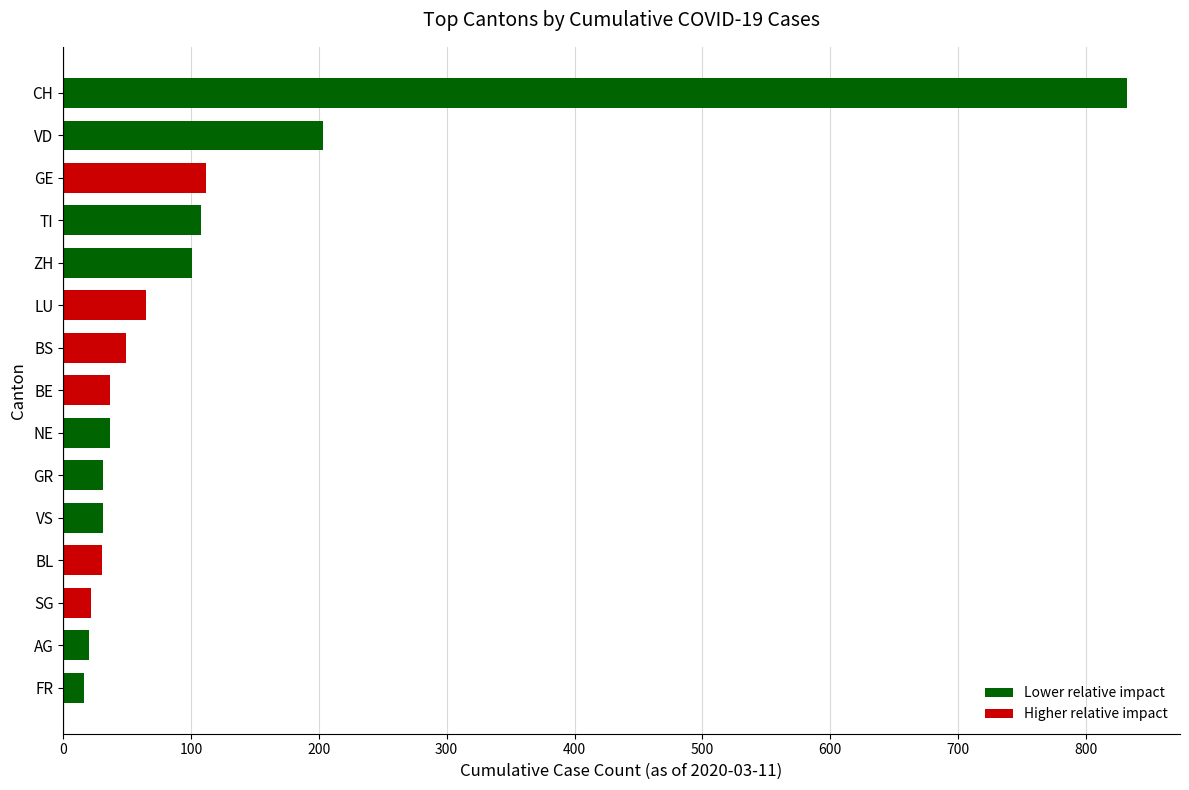

What is the label of the 3rd bar from the bottom?

SG